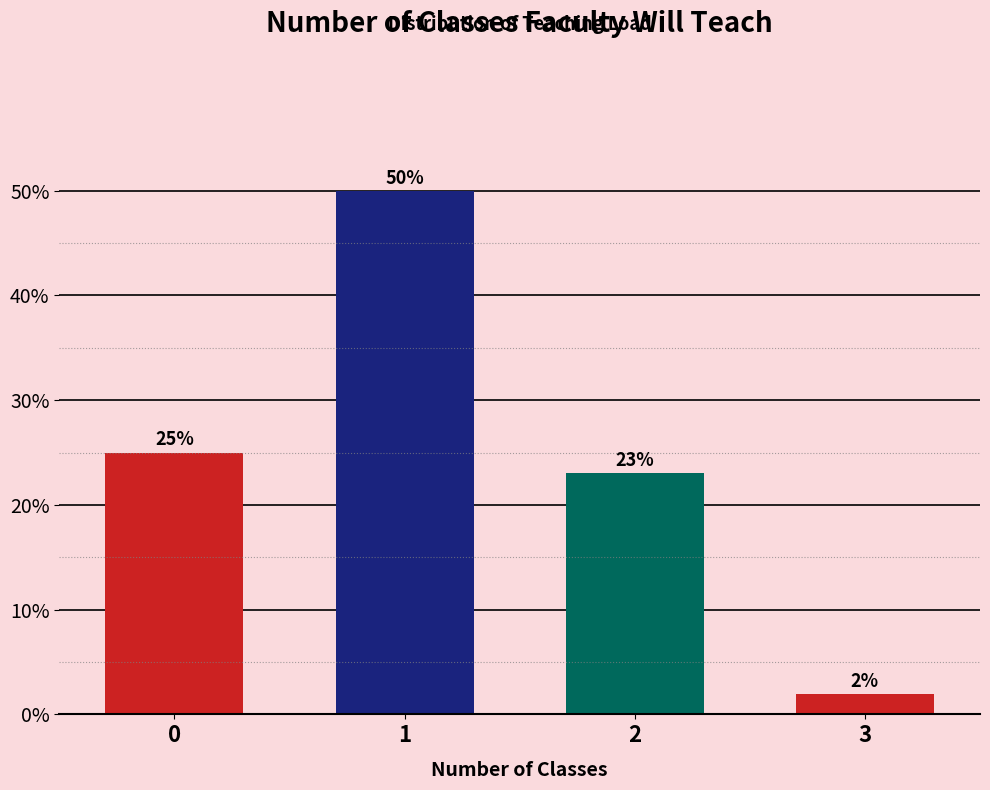

List the labels in order of value, largest first.

1, 0, 2, 3